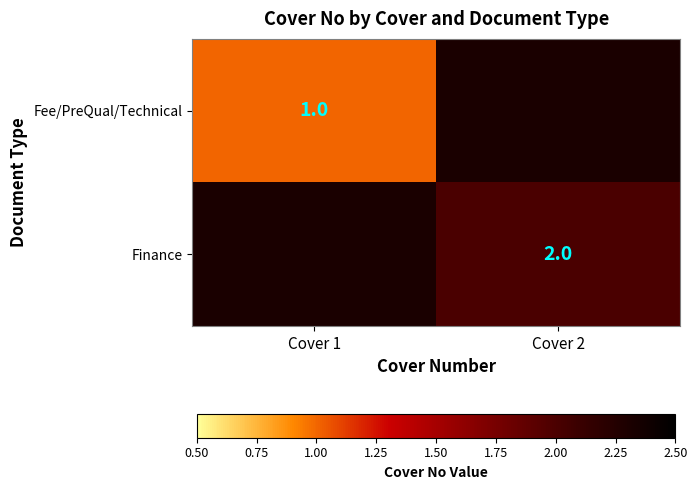

Is it true that Fee/PreQual/Technical equals 1 at Cover 1?

True